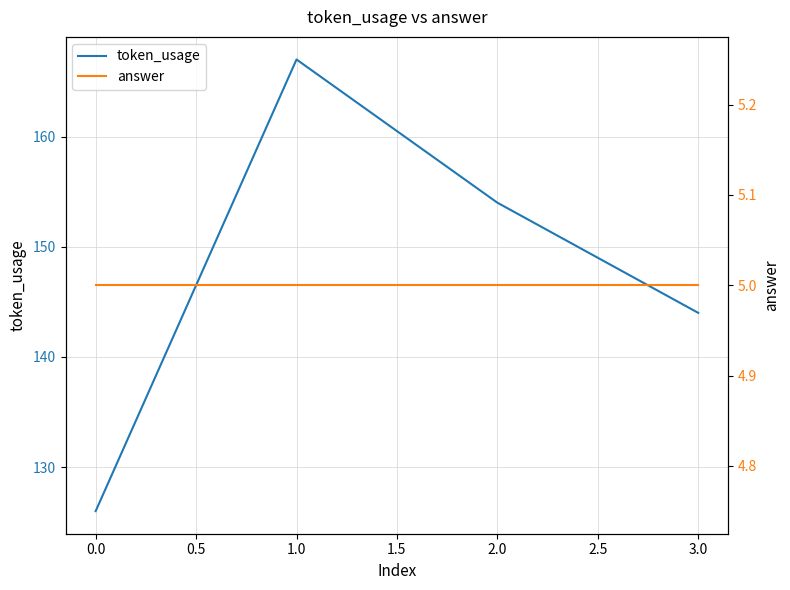

Count the token_usage values in the range 144 to 167.

3